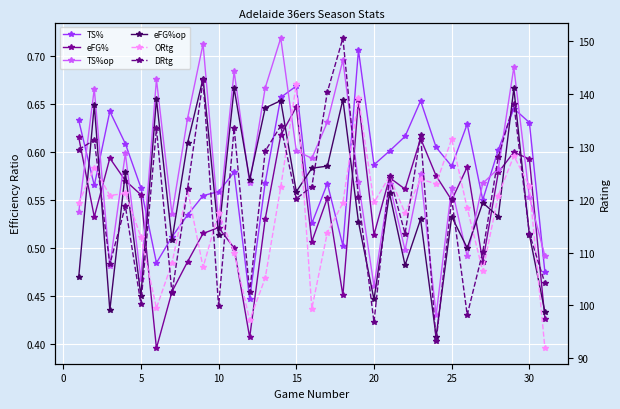

What is the value of the TS%op point at the 19th from the left?

0.6